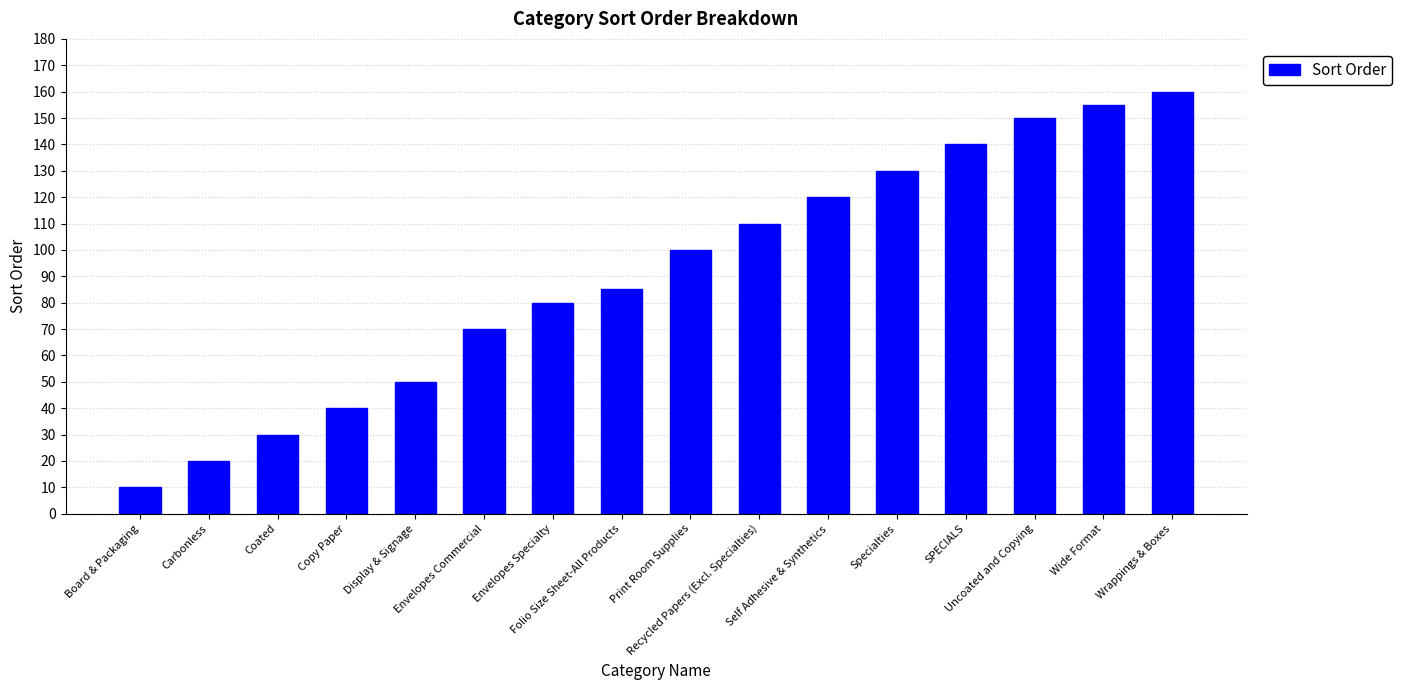

Reading left to right, transcribe all the data shown in this chart.

10	20	30	40	50	70	80	85	100	110	120	130	140	150	155	160